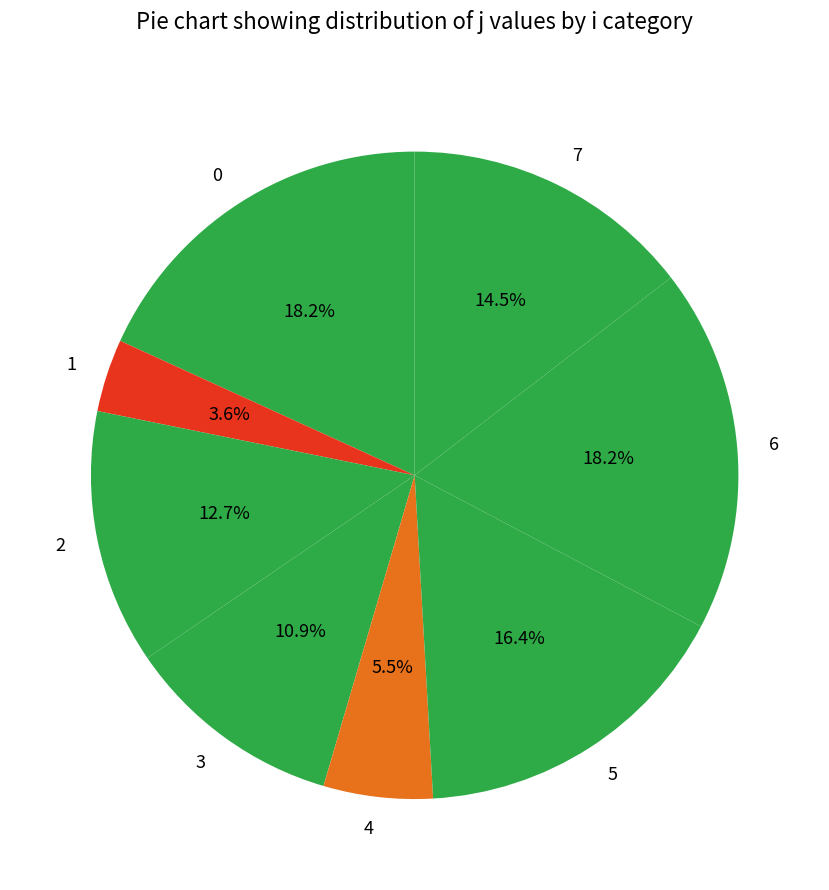

Do 4 and 7 together represent more than half of the pie?

No